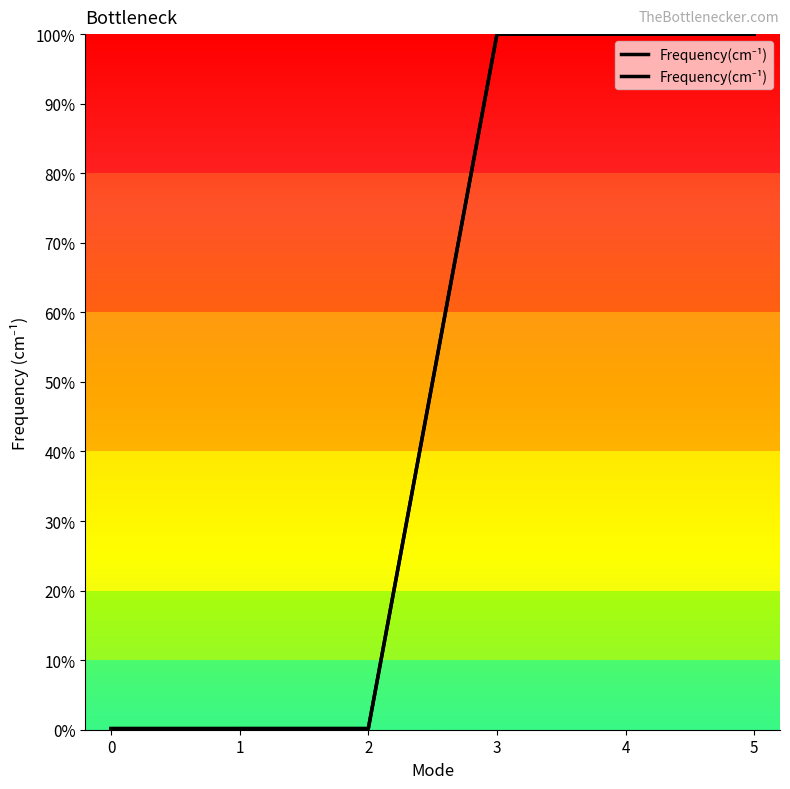

Reading right to left, transcribe all the data shown in this chart.

5=100.0	4=100.0	3=100.0	2=0.2	1=0.2	0=0.2